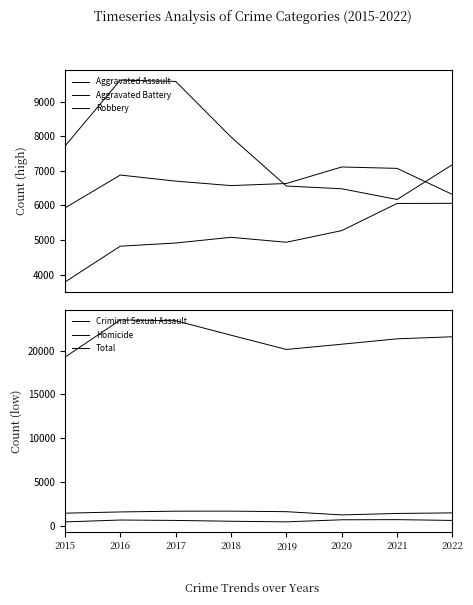

Between 2018 and 2020, which series saw the biggest shift?

Robbery